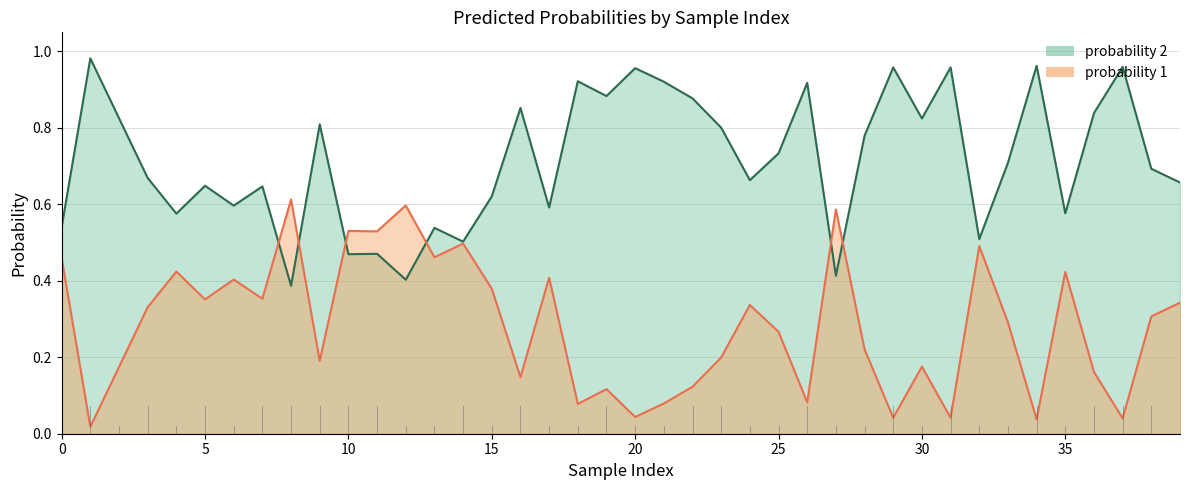

What is the difference between the maximum and second lowest values in the probability 2 series?

0.6